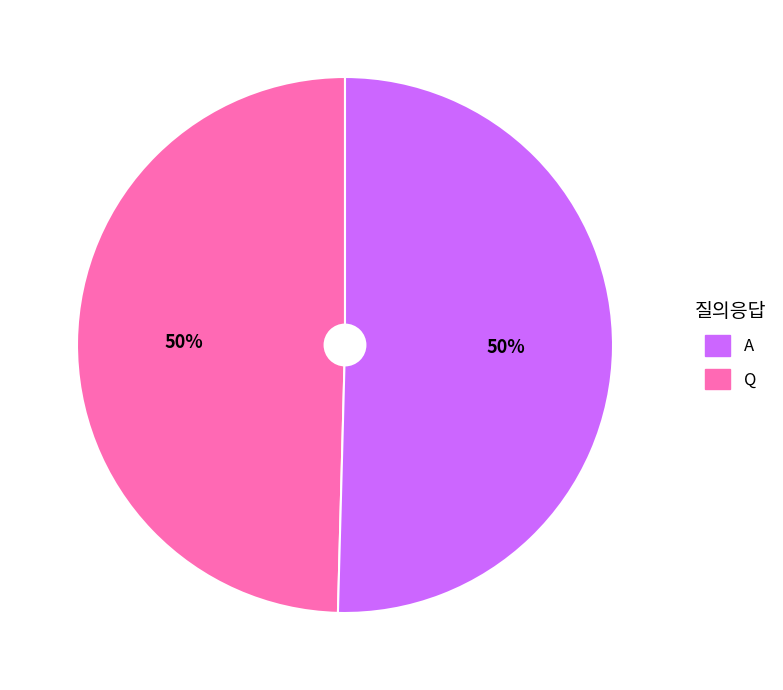

To the nearest percent, what is the average slice percentage?

50%